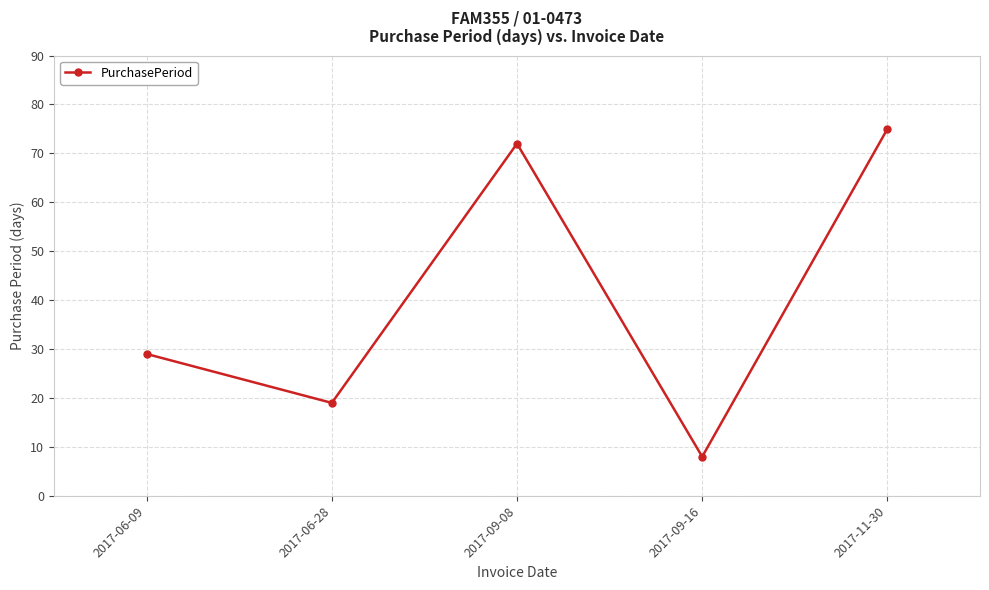

What is the change in value from 2017-06-28 to 2017-09-16?

-11